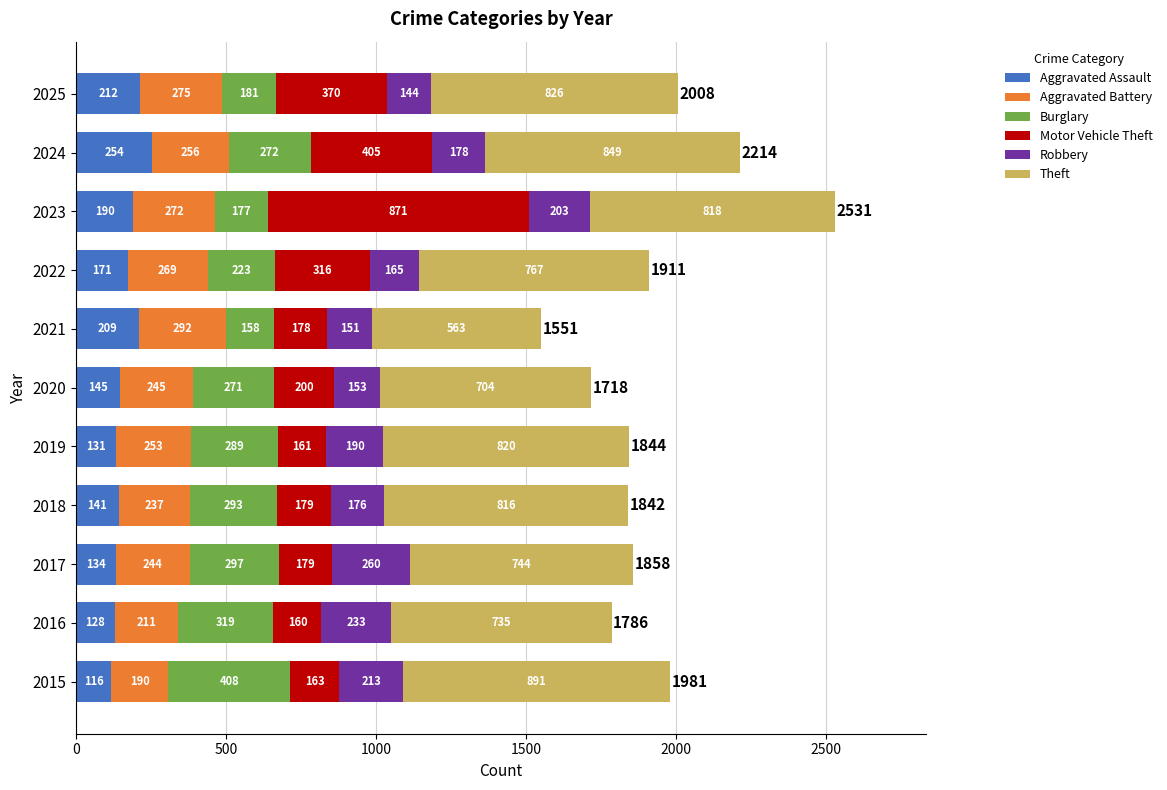

Rank the categories by Aggravated Assault value from lowest to highest.

2015, 2016, 2019, 2017, 2018, 2020, 2022, 2023, 2021, 2025, 2024